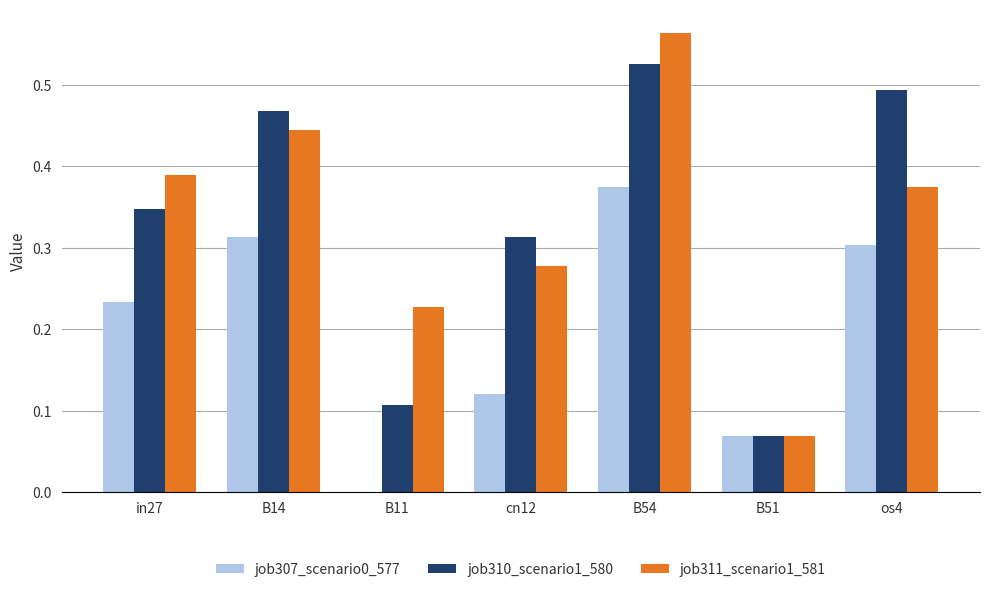

At which label is job310_scenario1_580 closest to 0?

B51